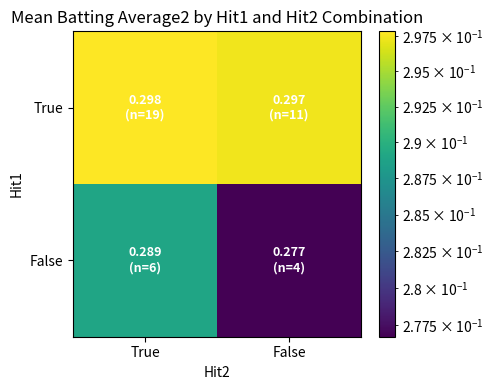

At which category is the sum across all series the highest?

True